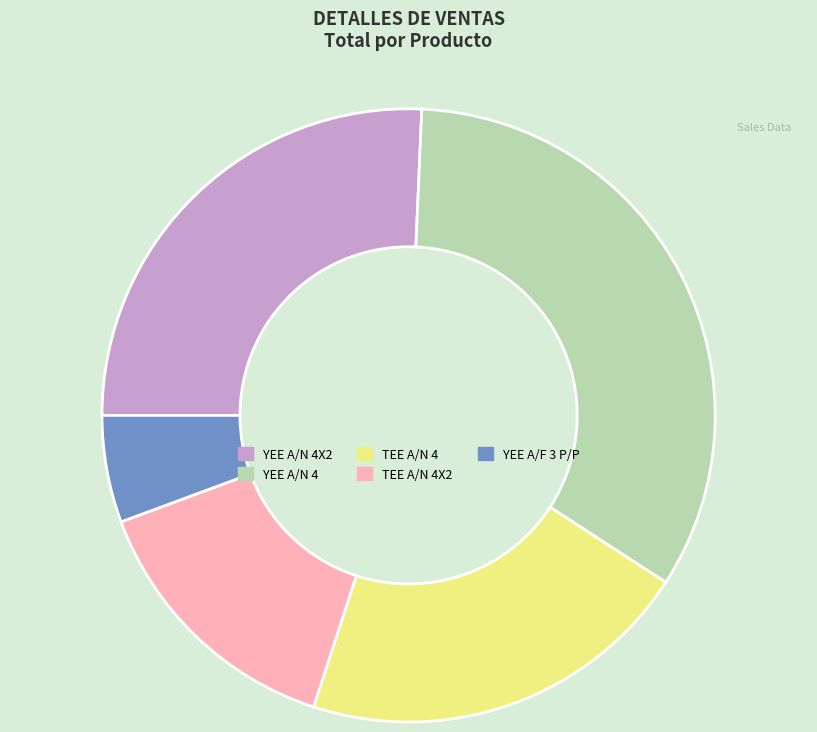

Which category has the biggest portion of the pie?

YEE A/N 4